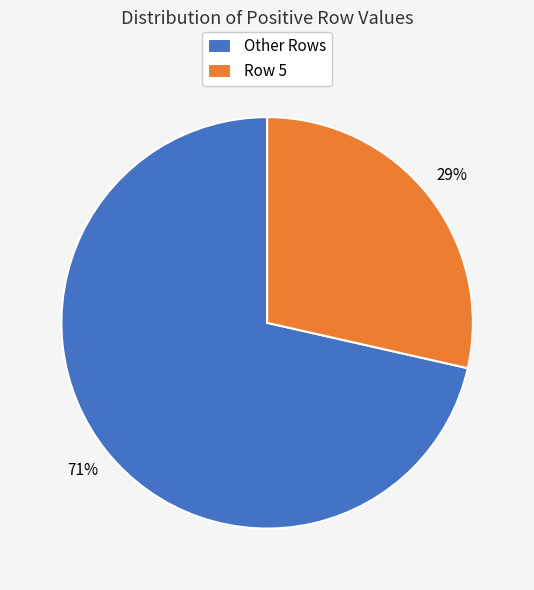

To the nearest percent, what is the average slice percentage?

50%